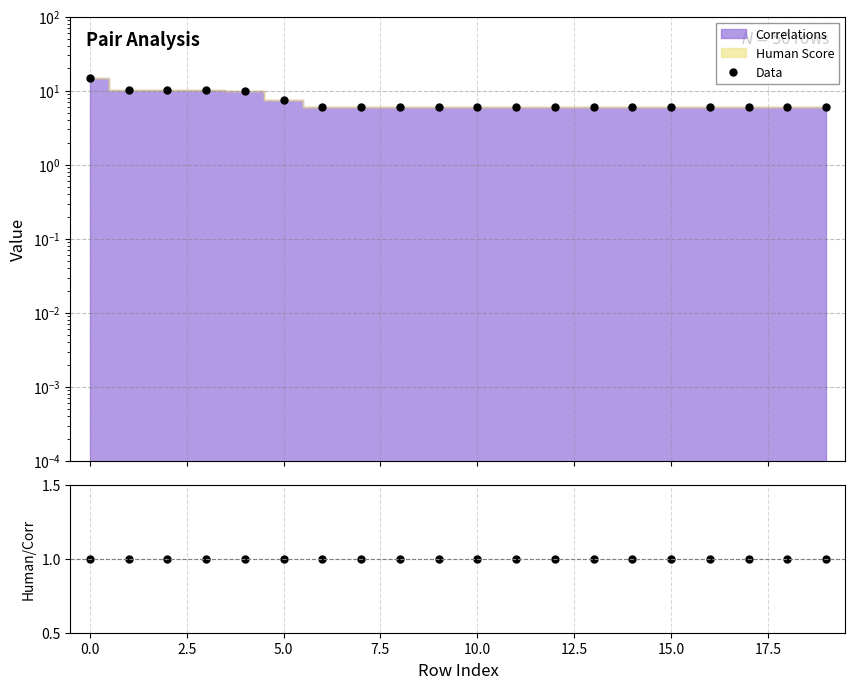

What is the average value of the Data series?

7.4